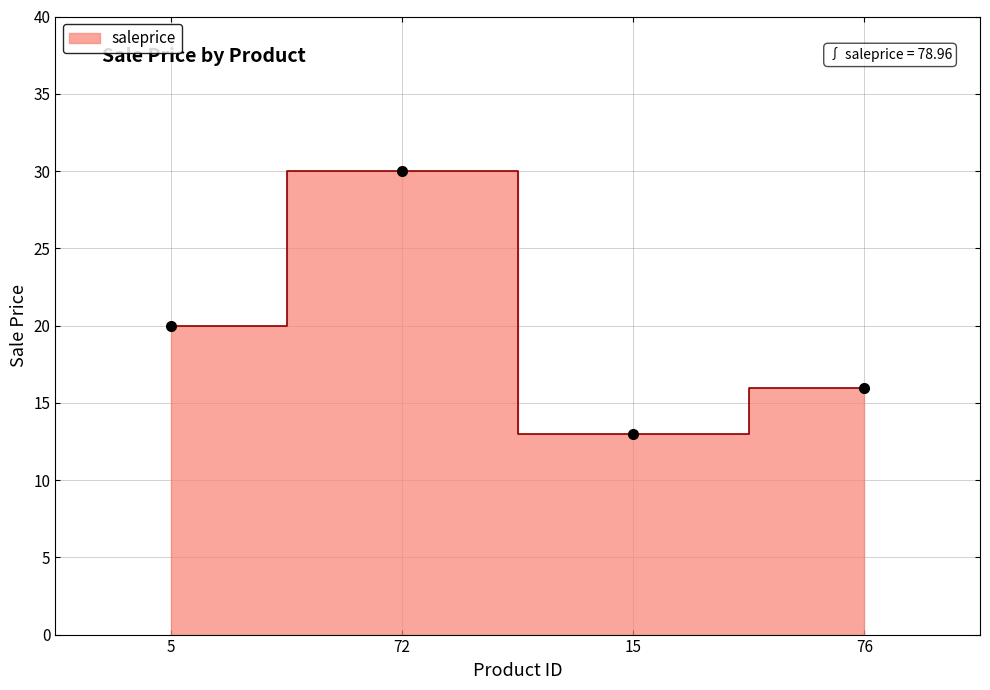

Between 76 and 5, which is larger?

5